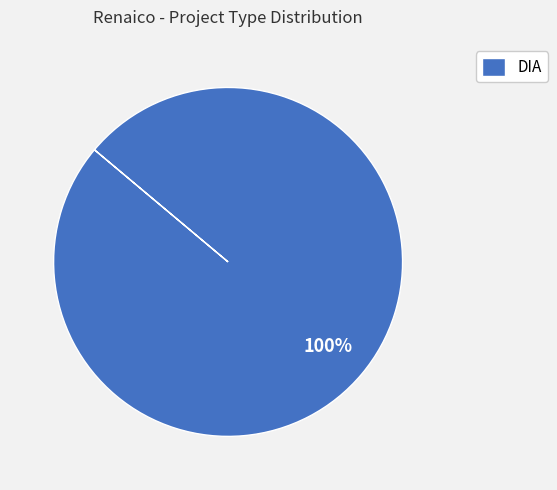

To the nearest percent, what percentage of the pie is DIA?

100%